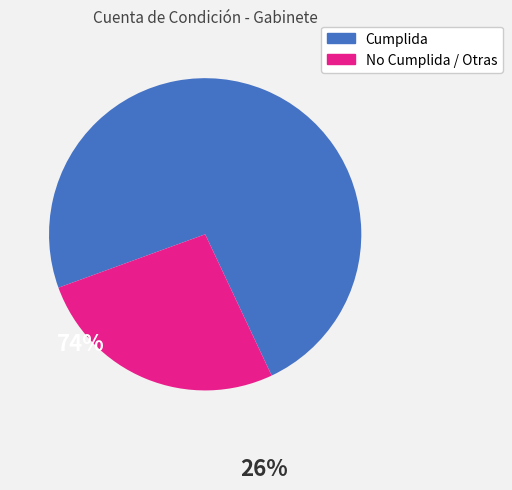

Does any single category account for the majority?

Yes